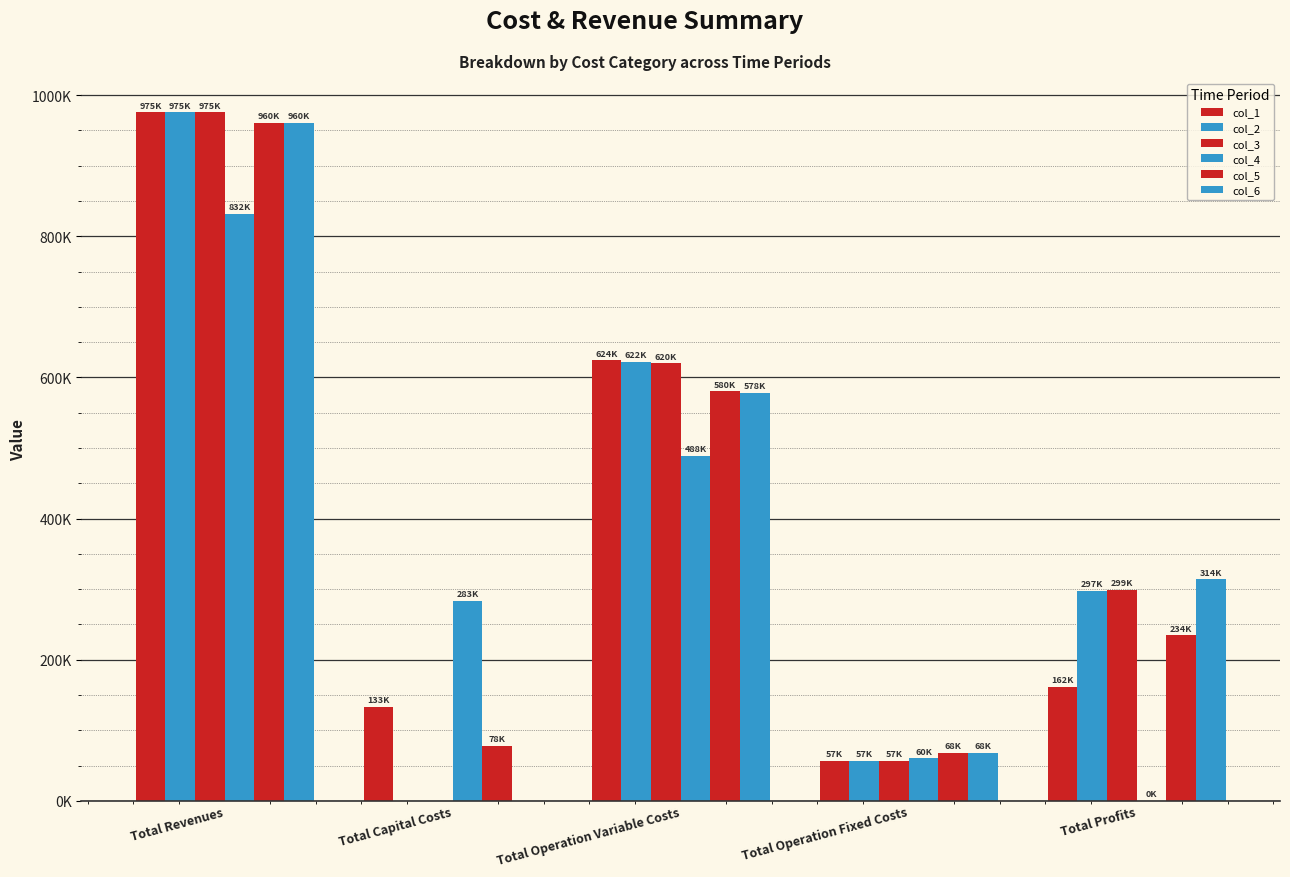

Are the bars horizontal?

No